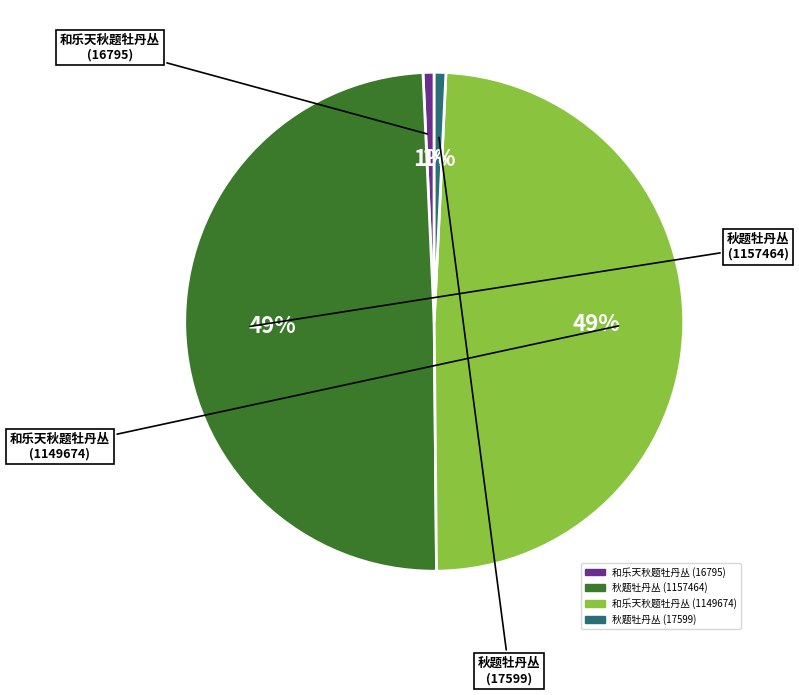

Between 秋题牡丹丛 (17599) and 和乐天秋题牡丹丛 (1149674), which is larger?

和乐天秋题牡丹丛 (1149674)